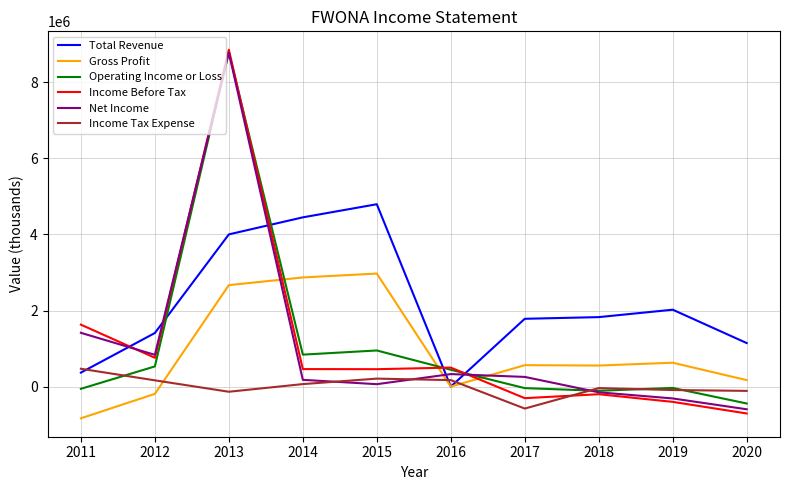

True or false: Gross Profit and Income Tax Expense cross at least once.

True